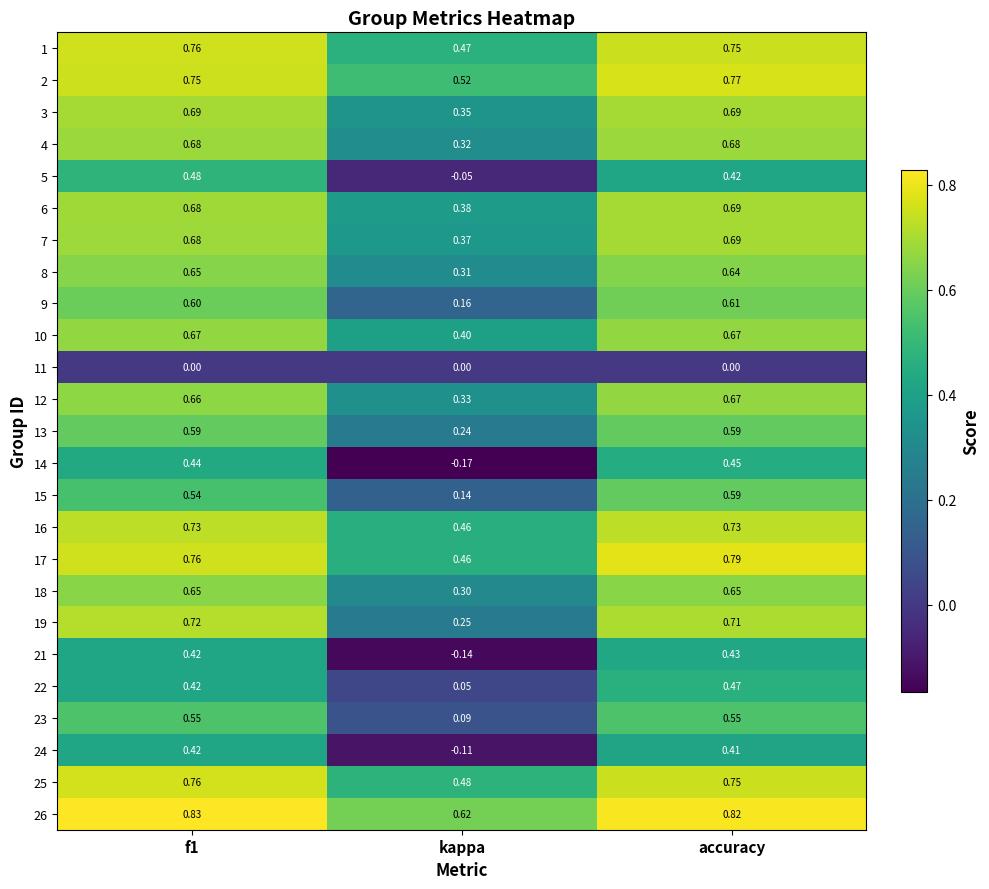

Where is 24 nearest to the value 0?

kappa